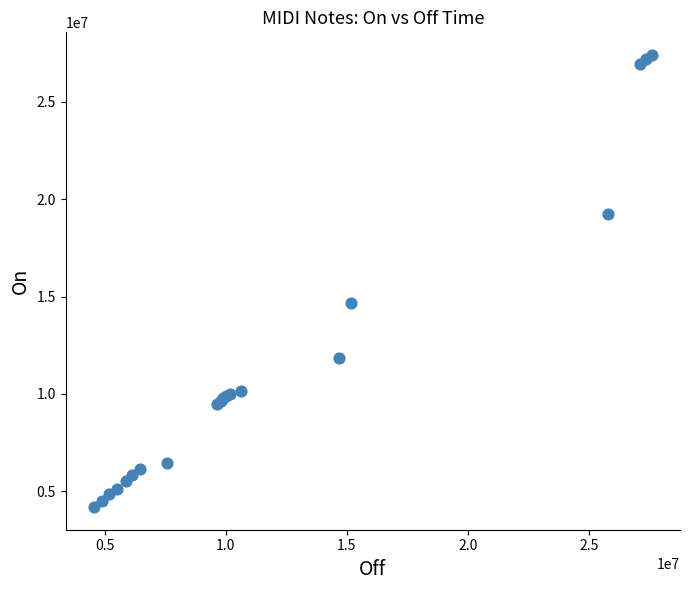

What Y value in the scatter plot is closest to 15796000?

14680000